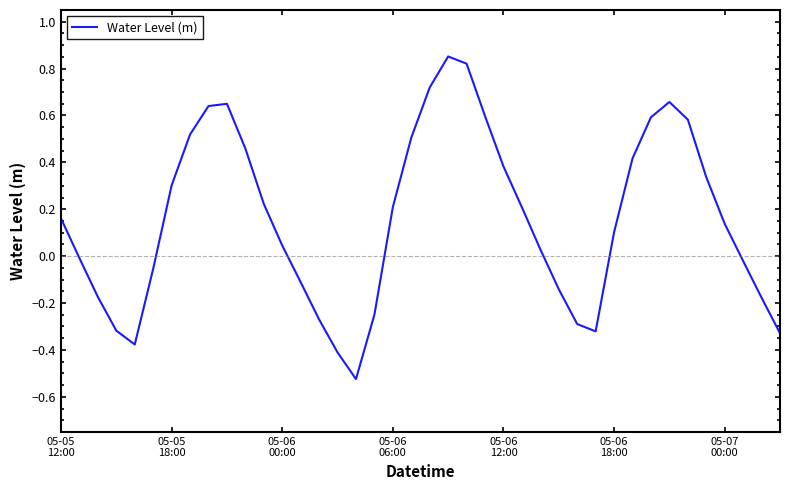

What is the difference between the maximum and minimum values?

1.4